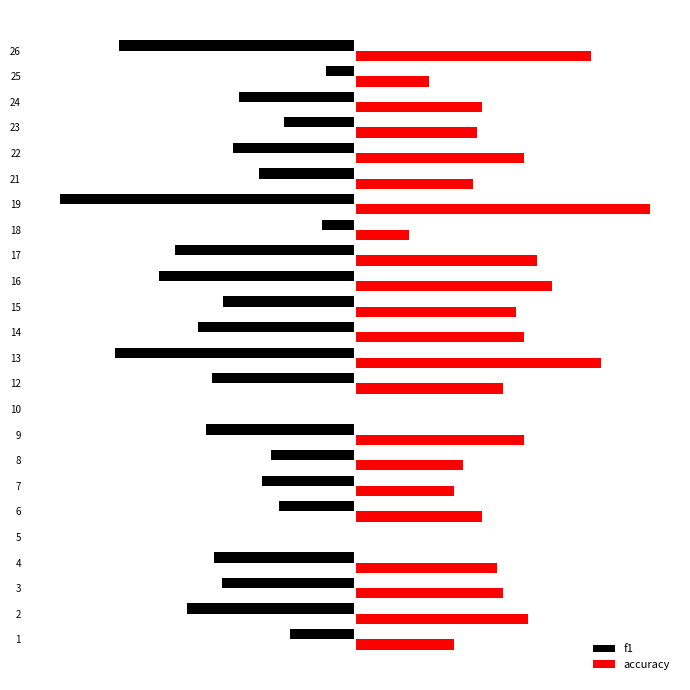

Reading right to left, extract all data points from this chart.

f1: -0.8	-0.1	-0.4	-0.2	-0.4	-0.3	-1.0	-0.1	-0.6	-0.7	-0.4	-0.5	-0.8	-0.5	0.0	-0.5	-0.3	-0.3	-0.3	0.0	-0.5	-0.5	-0.6	-0.2
accuracy: 0.8	0.2	0.4	0.4	0.6	0.4	1.0	0.2	0.6	0.7	0.5	0.6	0.8	0.5	0.0	0.6	0.4	0.3	0.4	0.0	0.5	0.5	0.6	0.3